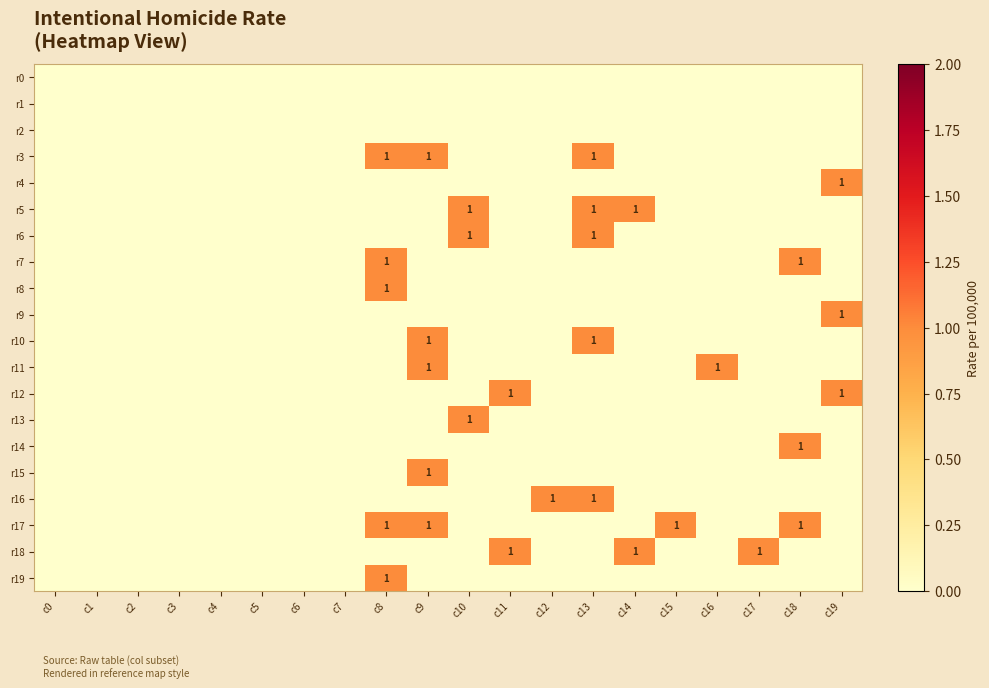

Is the value of r19 at c12 greater than the value of r15 at c0?

No